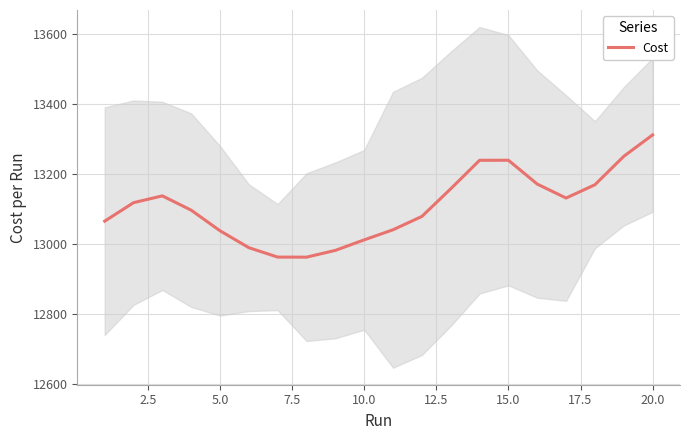

What is the maximum value for Cost?

13312.0